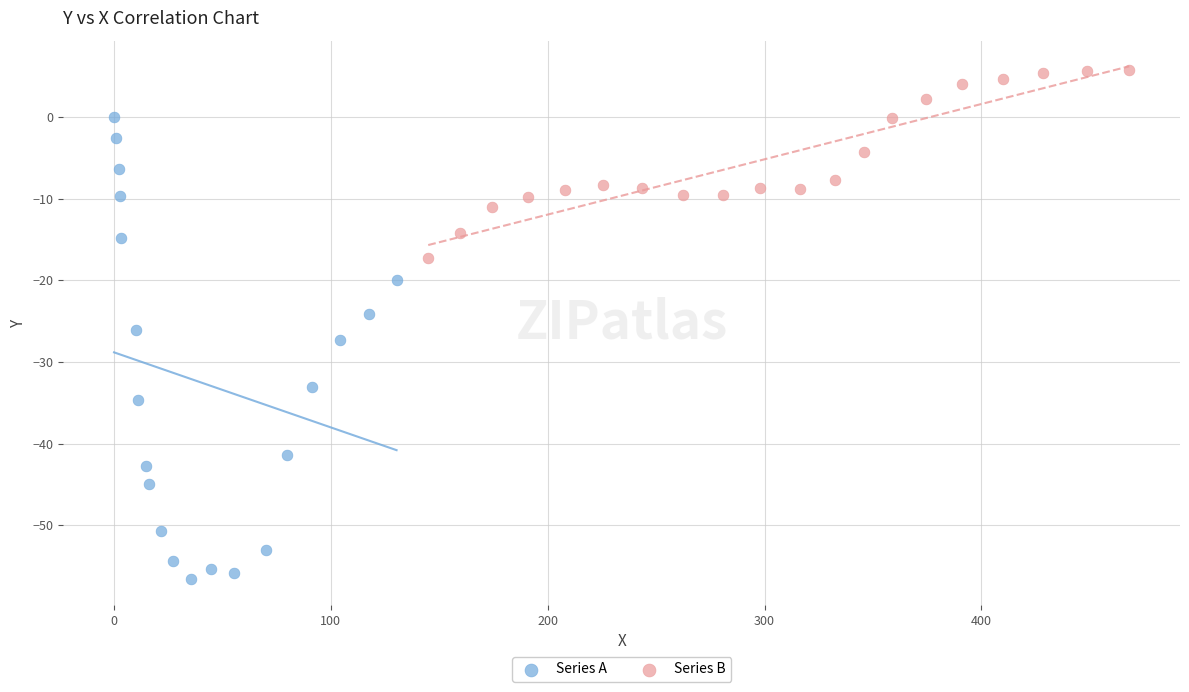

Which series contains the lowest Y value?

Series A